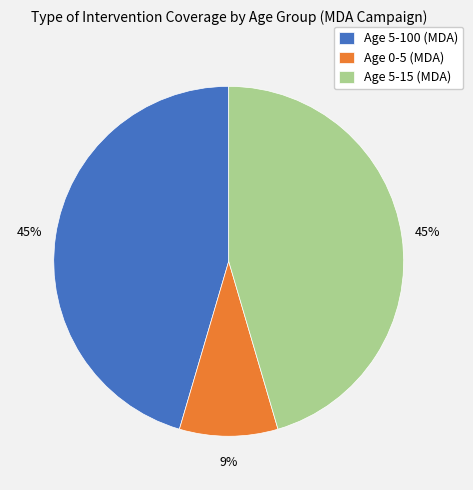

What is the smallest slice in the pie chart?

Age 0-5 (MDA)